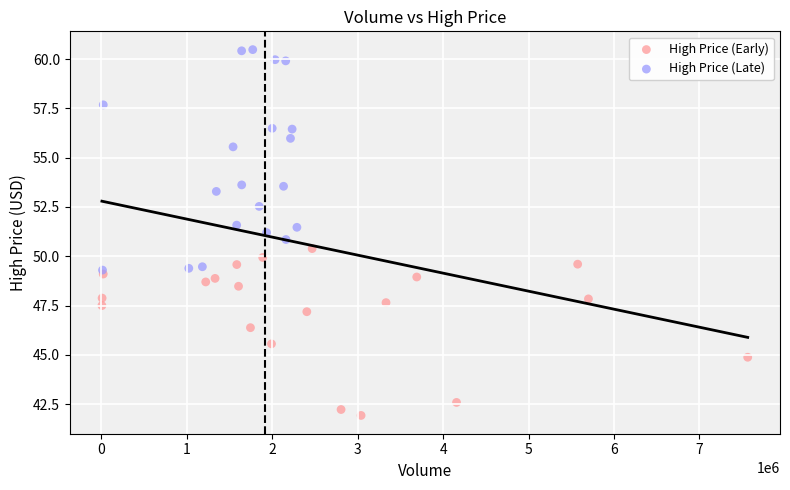

Which series has the widest spread of Y values?

High Price (Late)